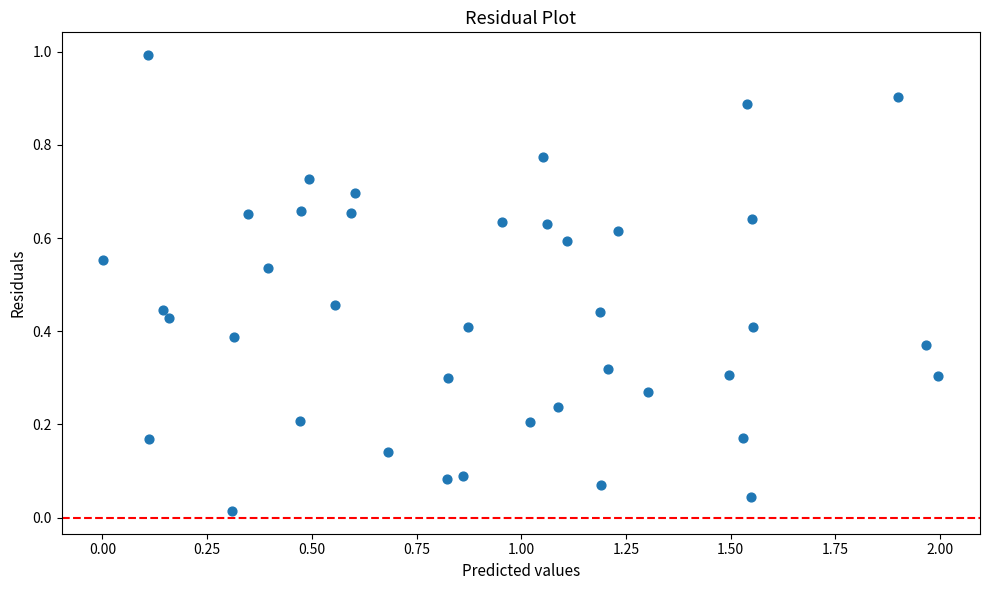

What is the range of Y values (max minus min)?

1.0